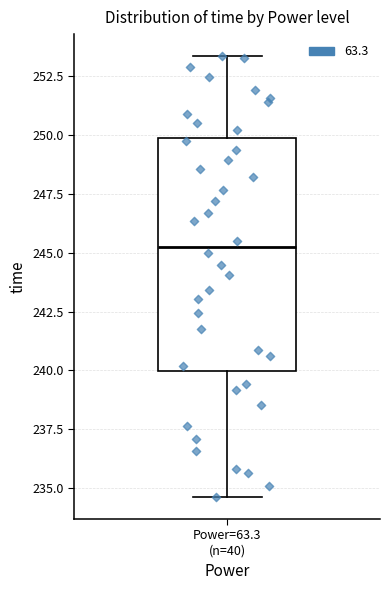

Read this box plot against the y-axis: the position of the median line, the range covered by the box, and the ends of both whiskers. The values are not printed on the chart, so give them approximately, as read against the axis.

median 245.0, box 240.0 to 250.0, whiskers 234.5 to 253.5